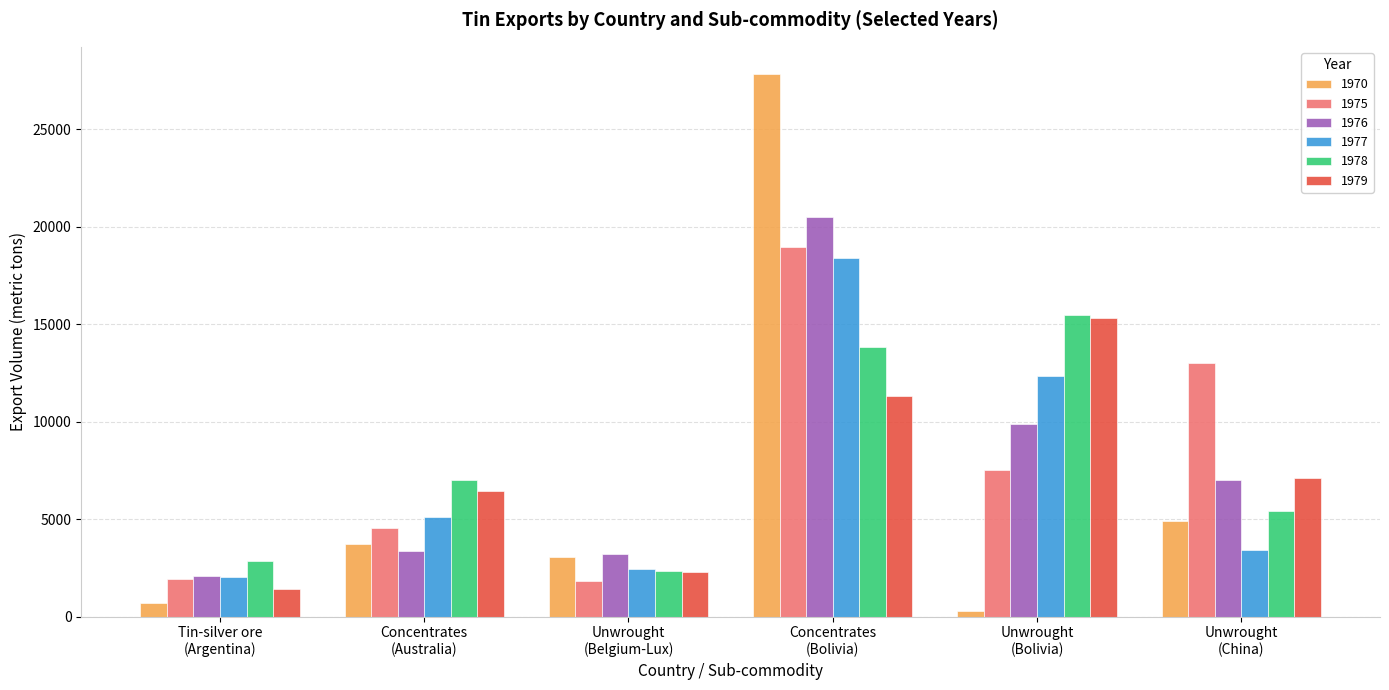

What is the sum of all 1976 values?

46046